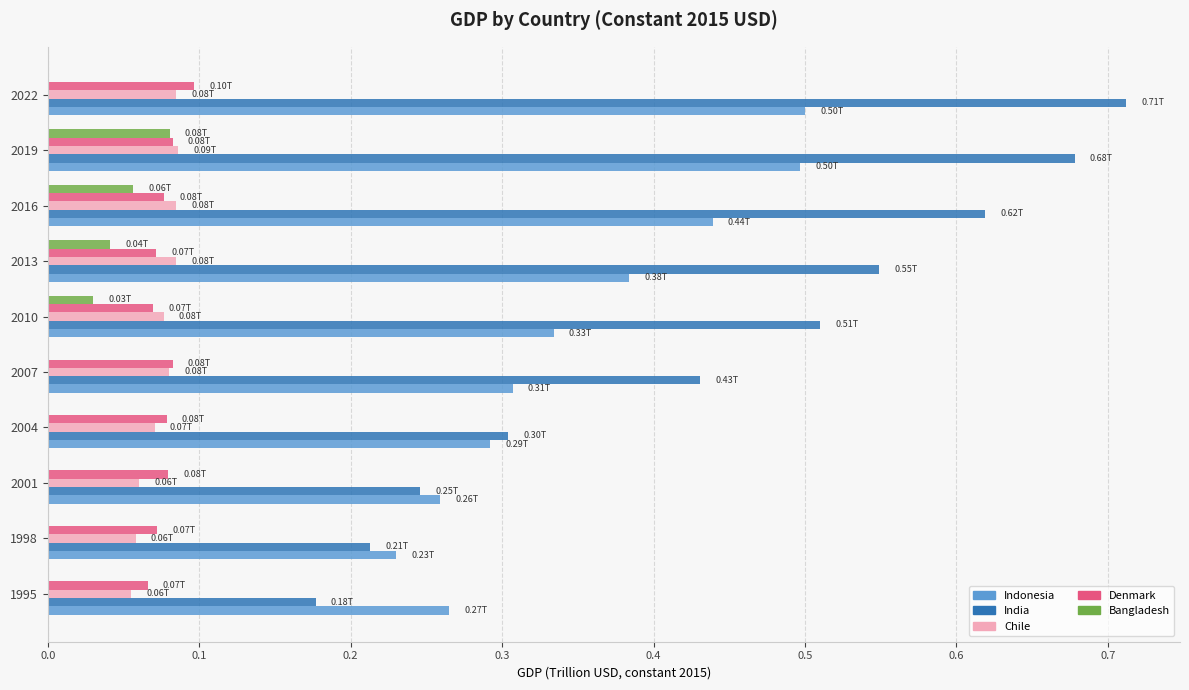

Between 2010 and 2016, which series saw the biggest shift?

India